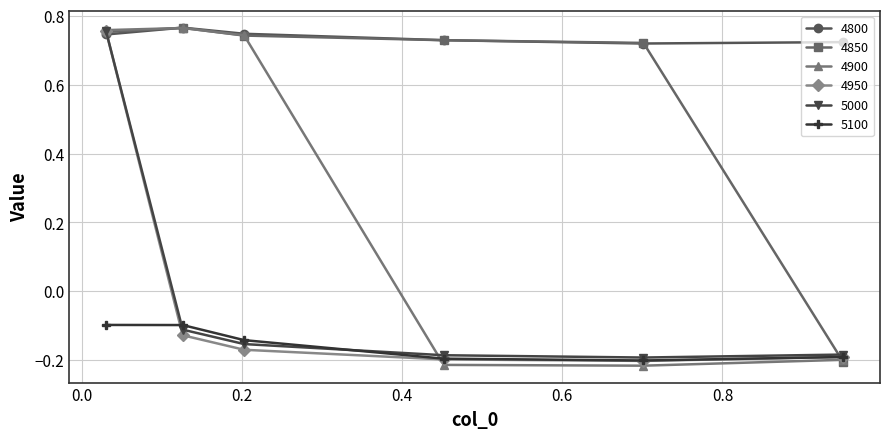

Which series has the widest spread of values?

4900